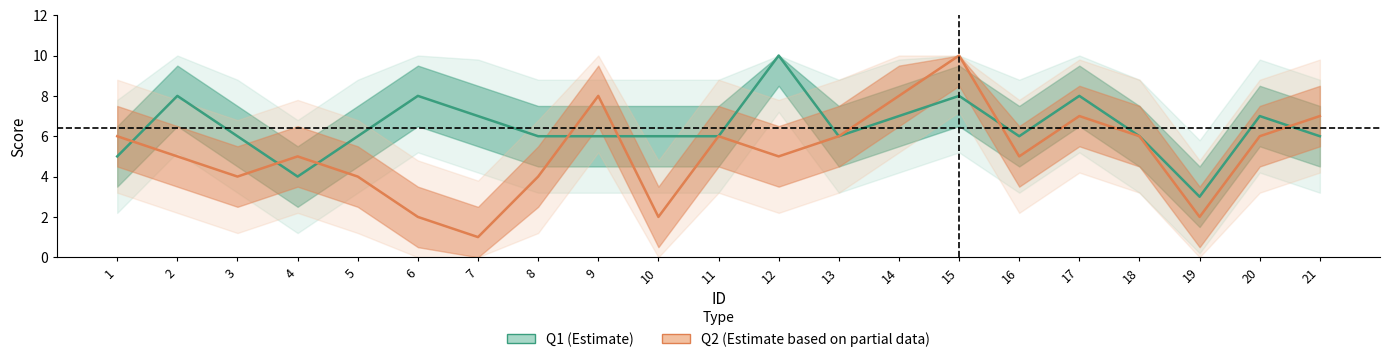

What are all the series names shown in the legend?

Q1, Q2